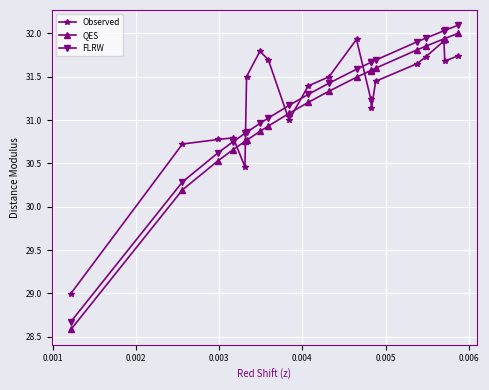

Which series has the widest spread of values?

FLRW